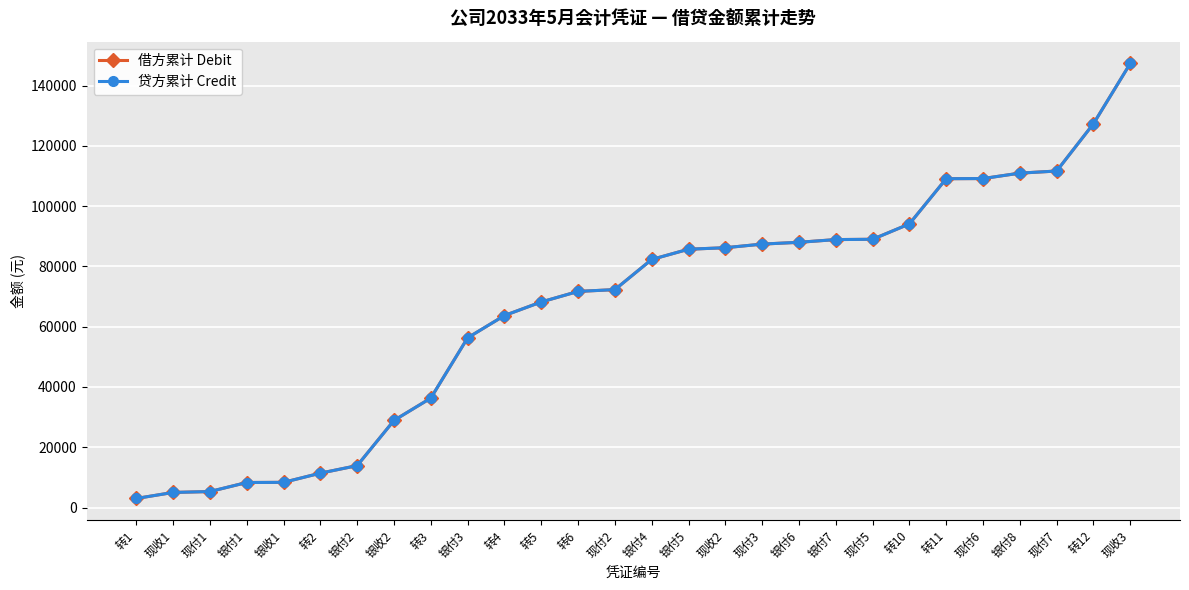

What is the average value of the 贷方累计 Credit series?

66779